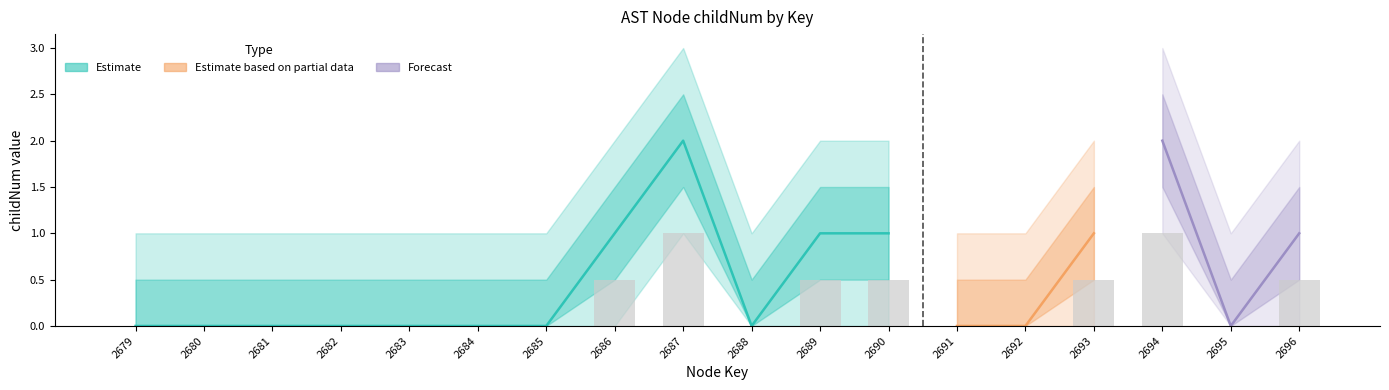

What is the difference between the second highest and minimum values?

1.0